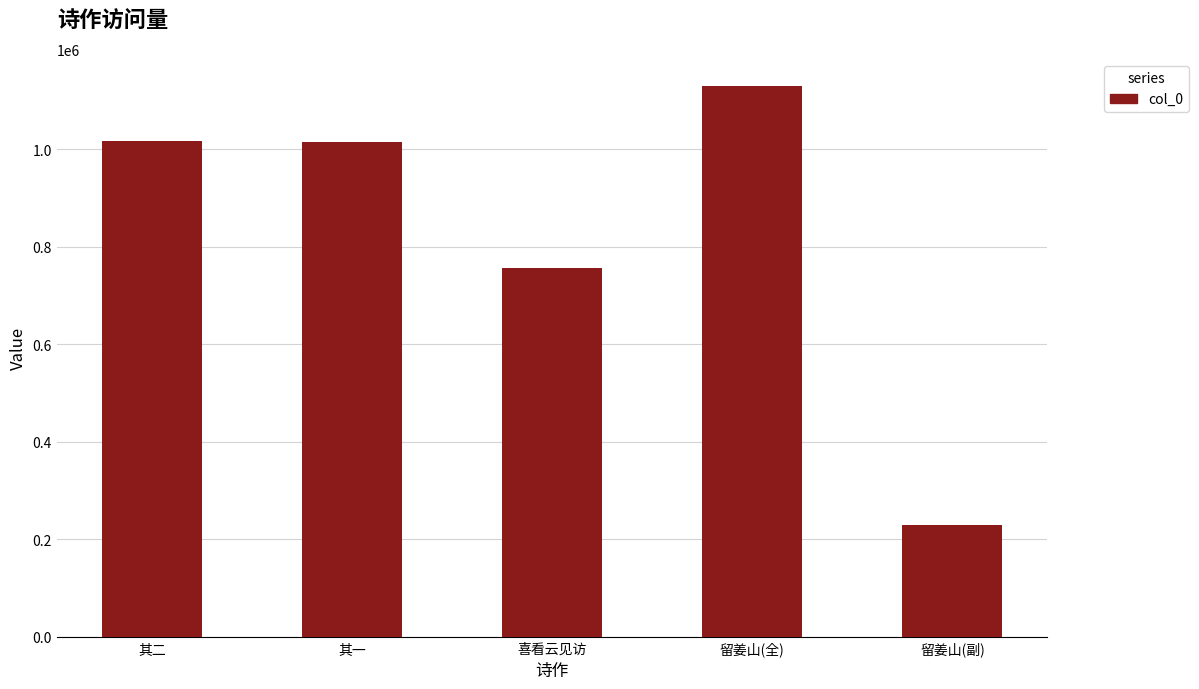

What is the label of the 2nd bar from the left?

其一